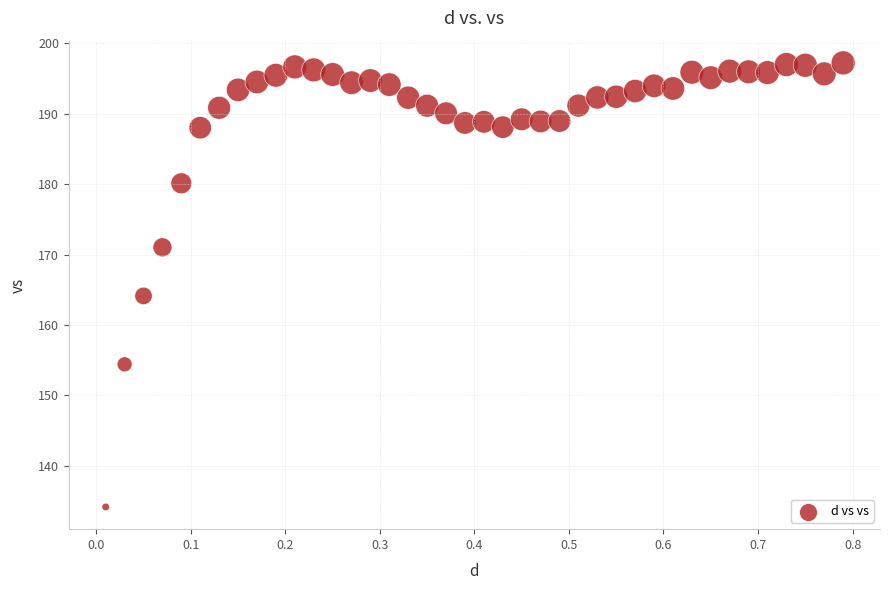

What Y value in the scatter plot is closest to 165?

164.1